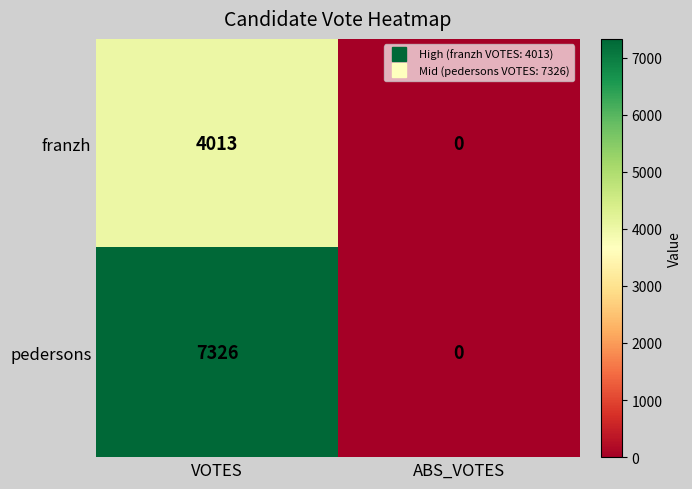

What is the sum of the franzh values at ABS_VOTES and VOTES?

4013